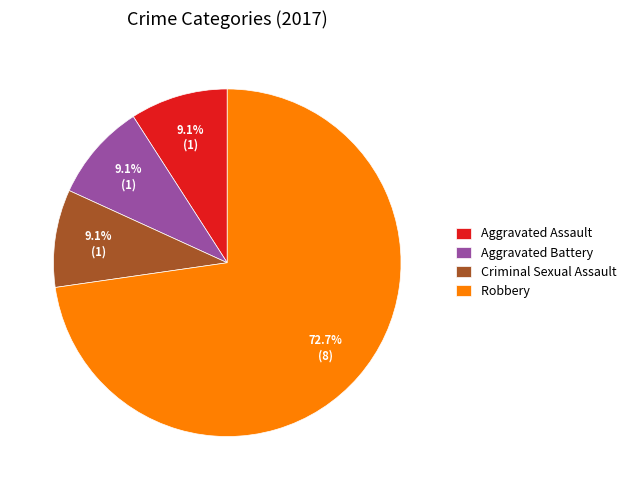

The Robbery slice represents 73% of the pie. True or false?

True